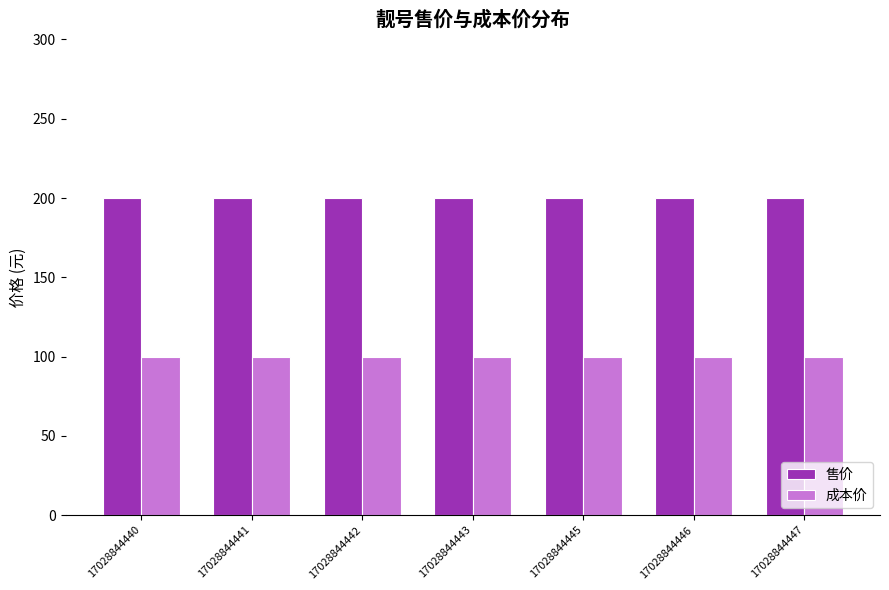

How many bars are there in total?

14